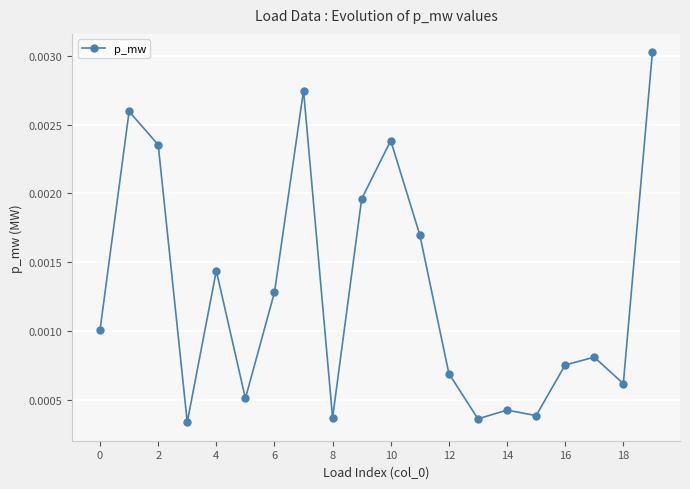

True or false: there are more than 0 points higher than both neighbors.

True